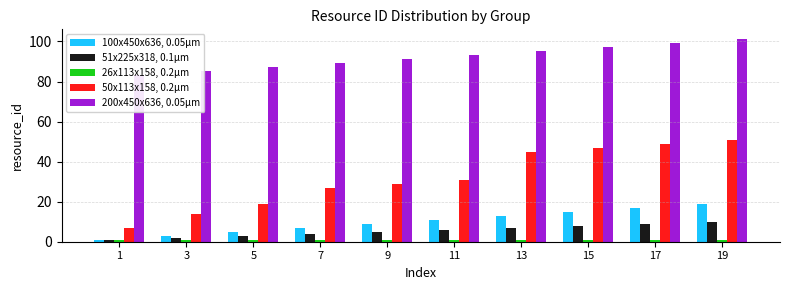

What is the value of the 51x225x318, 0.1μm bar at the 10th from the left?

10